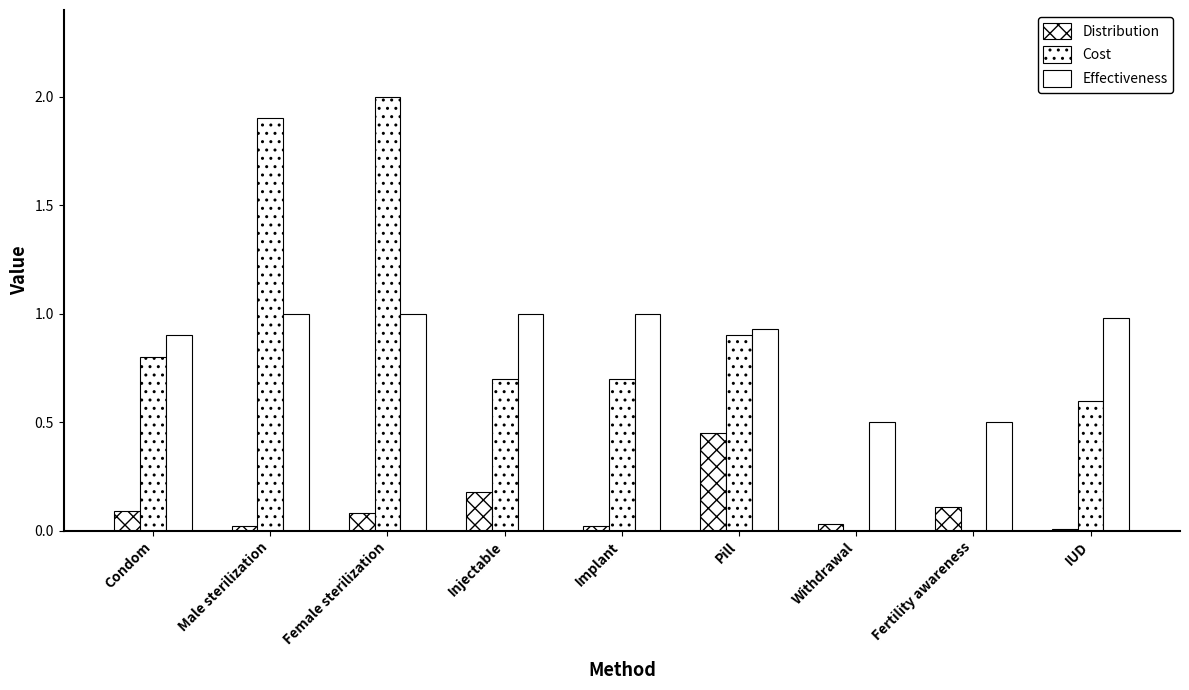

What is the label of the 6th bar from the left?

Pill